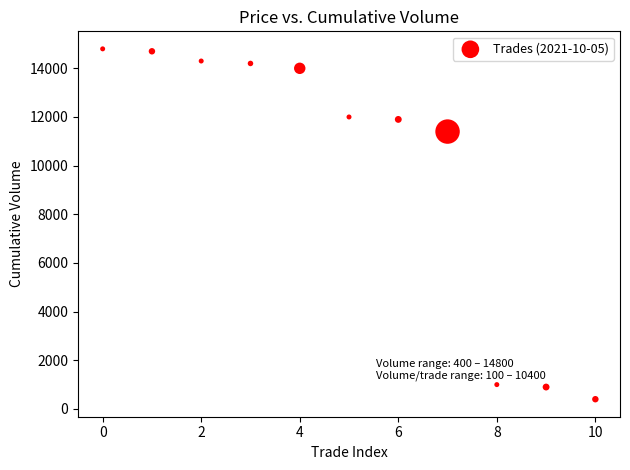

What Y value in the scatter plot is closest to 7600?

11400